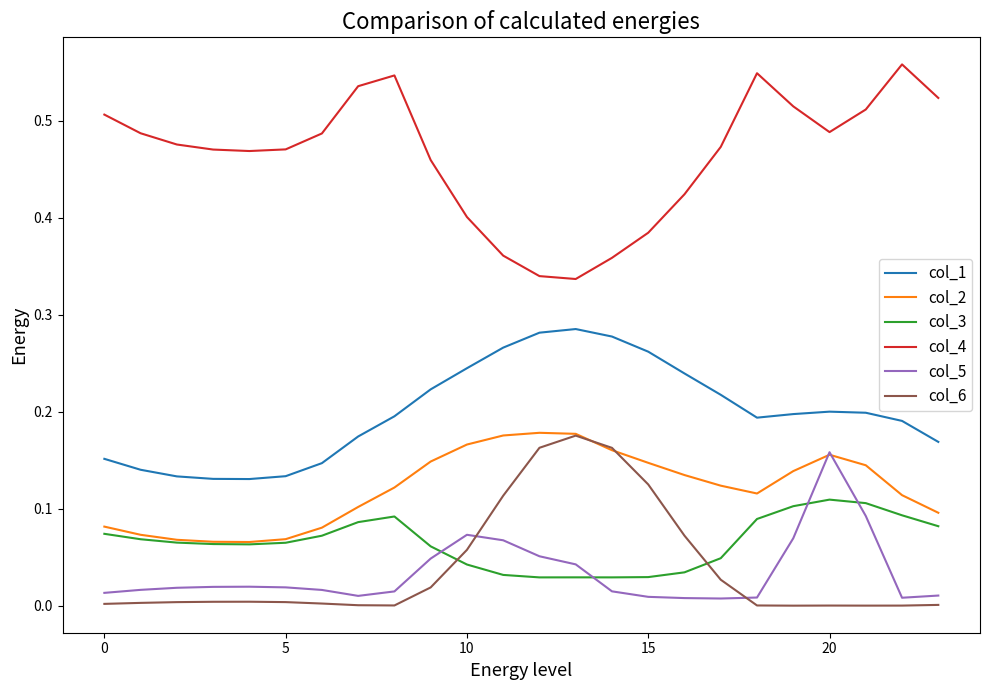

True or false: col_3 and col_6 intersect in this chart.

True